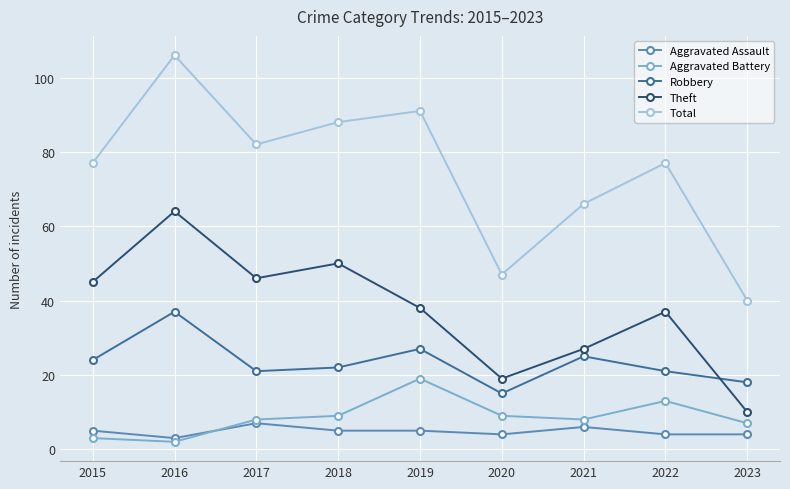

Reading right to left, what are all the values shown in this chart?

Aggravated Assault: 2023=4	2022=4	2021=6	2020=4	2019=5	2018=5	2017=7	2016=3	2015=5
Aggravated Battery: 2023=7	2022=13	2021=8	2020=9	2019=19	2018=9	2017=8	2016=2	2015=3
Robbery: 2023=18	2022=21	2021=25	2020=15	2019=27	2018=22	2017=21	2016=37	2015=24
Theft: 2023=10	2022=37	2021=27	2020=19	2019=38	2018=50	2017=46	2016=64	2015=45
Total: 2023=40	2022=77	2021=66	2020=47	2019=91	2018=88	2017=82	2016=106	2015=77